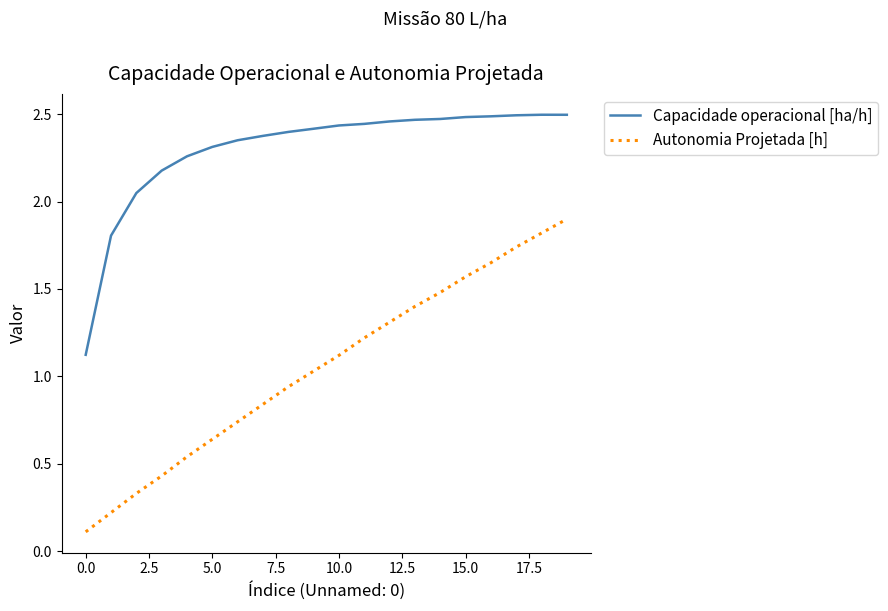

True or false: Autonomia Projetada [h] and Capacidade operacional [ha/h] intersect in this chart.

False